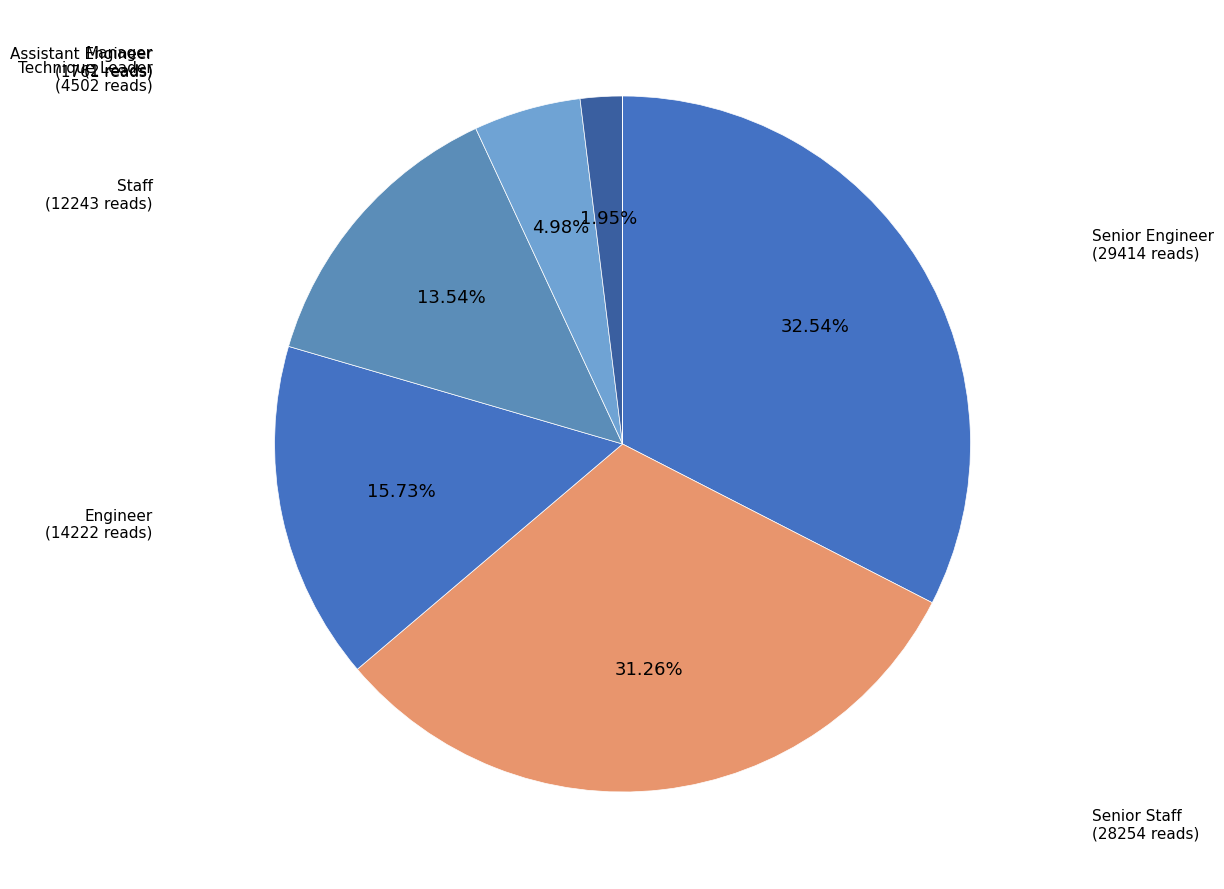

What percentage is the Staff slice, to the nearest percent?

14%